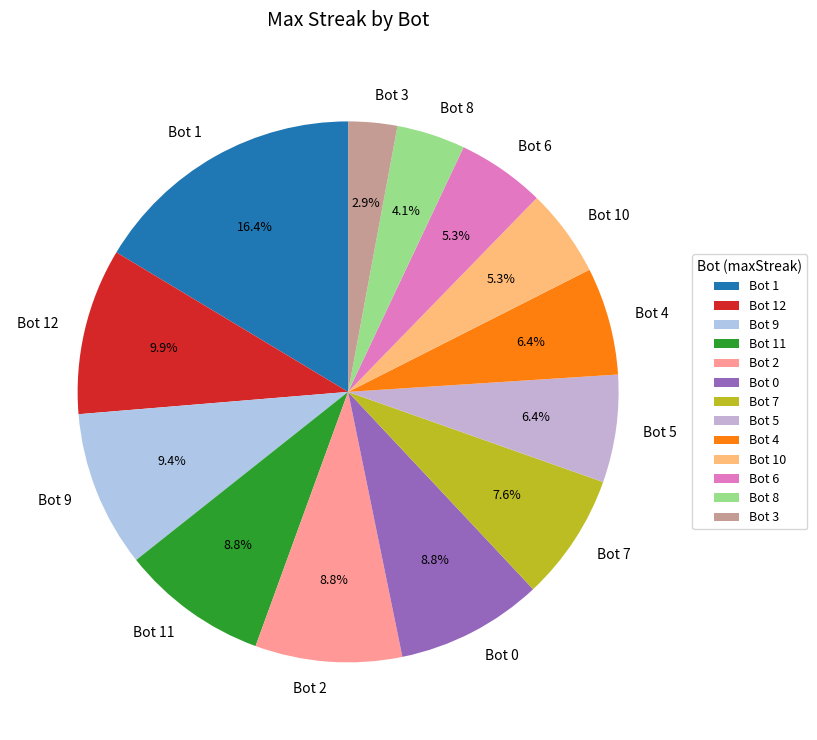

Does Bot 0 represent more than half of the total?

No